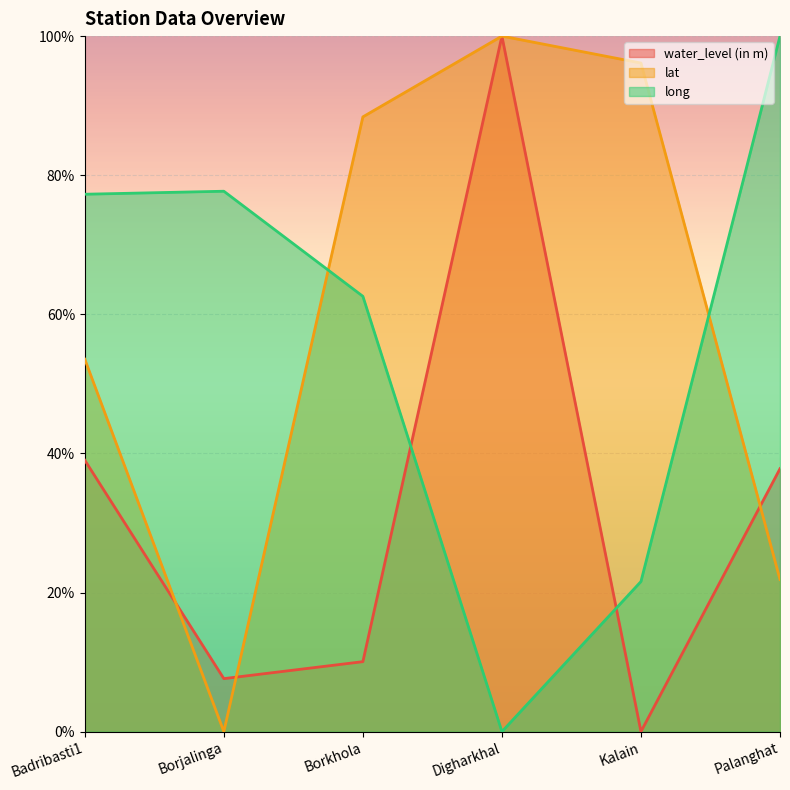

True or false: water_level (in m) and lat intersect in this chart.

True